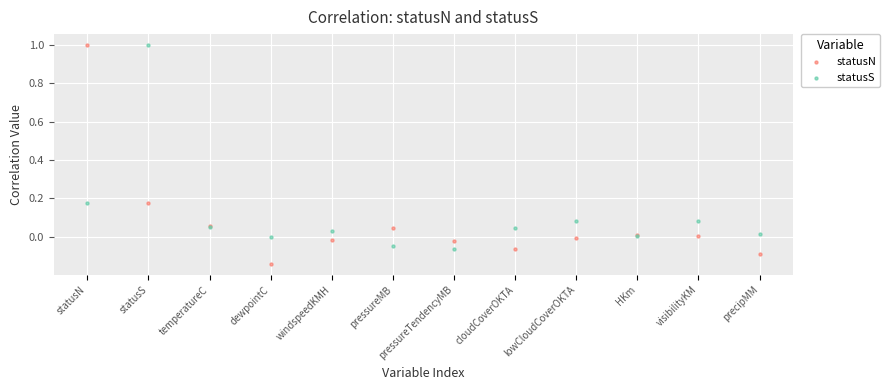

Which series reaches the minimum Y coordinate?

statusN